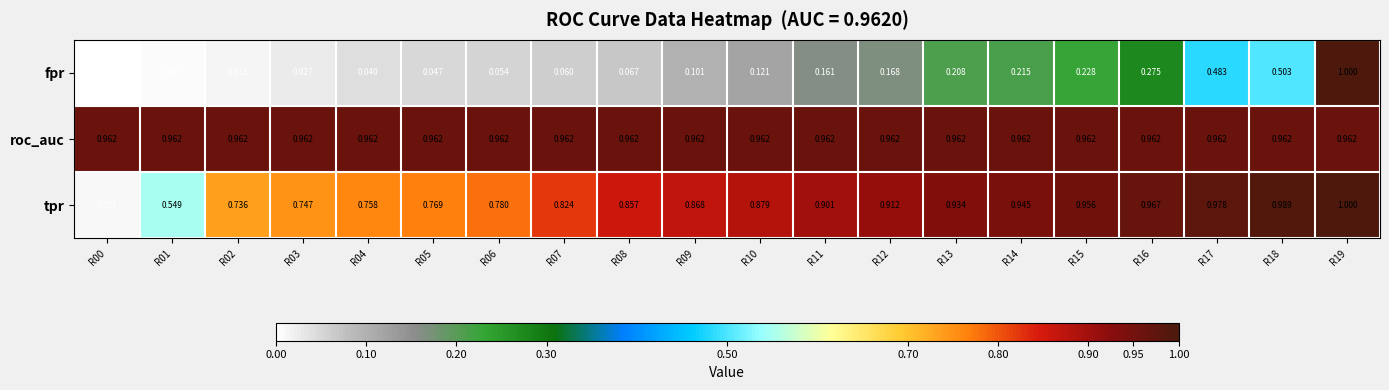

Which series has the largest total across all categories?

roc_auc